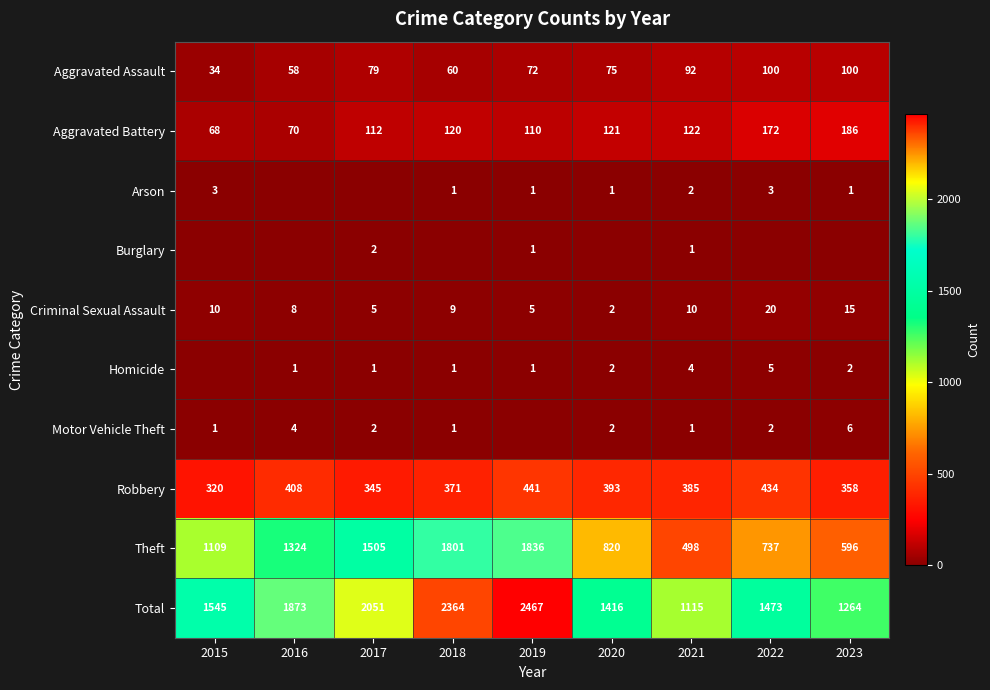

The Total series shows 2364 at 2018. True or false?

True